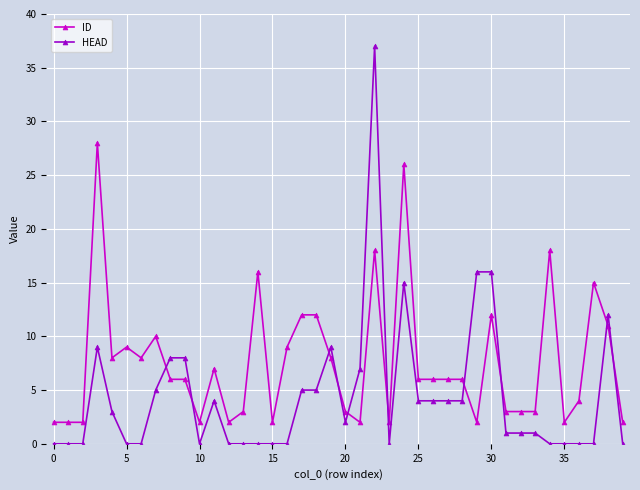

Rank the series by their maximum value, from highest to lowest.

HEAD, ID